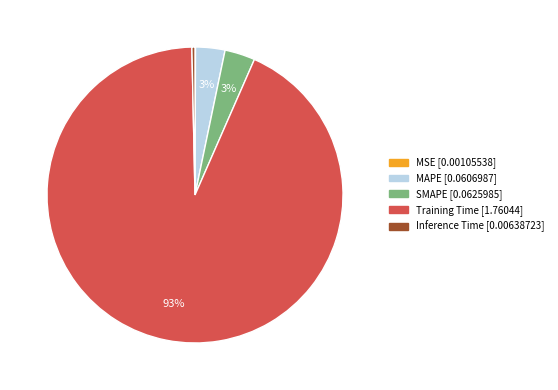

Does SMAPE account for over 50% of the chart?

No